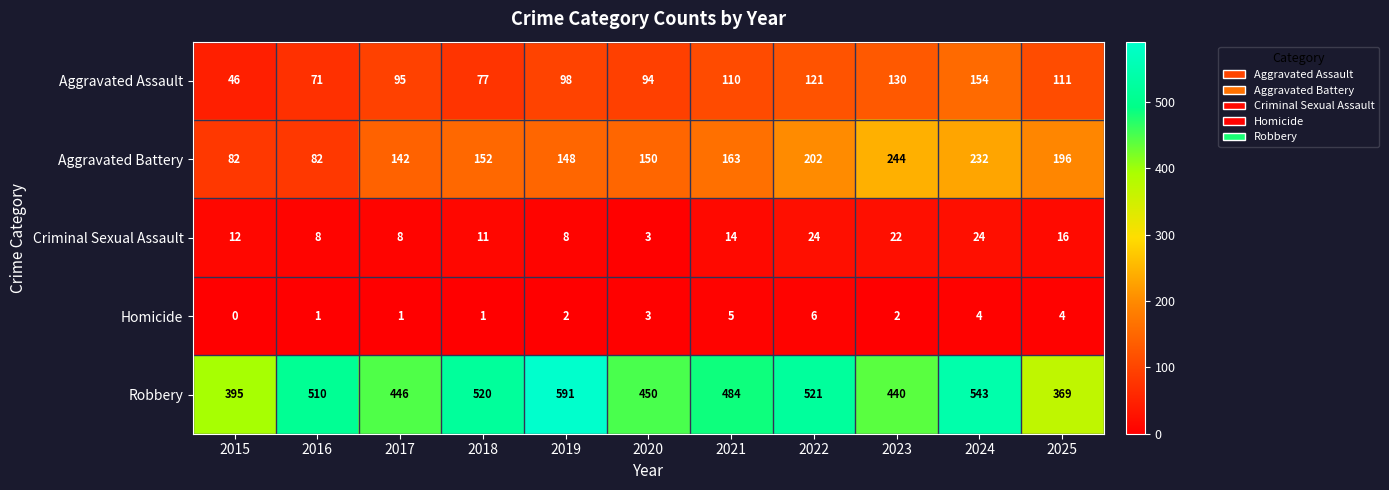

The value of Robbery at 2016 is 802. True or false?

False